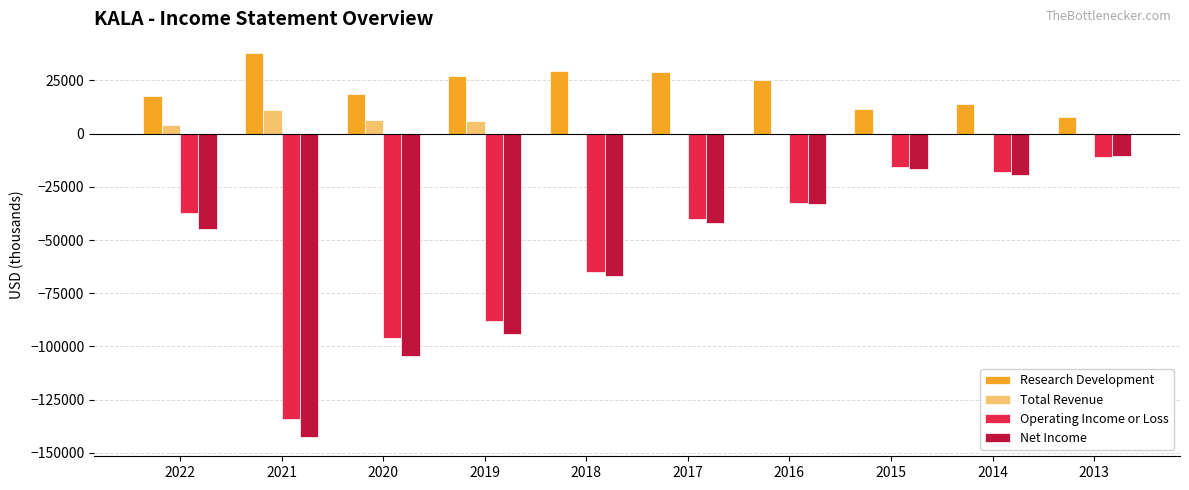

What are all the series names shown in the legend?

Research Development, Total Revenue, Operating Income or Loss, Net Income